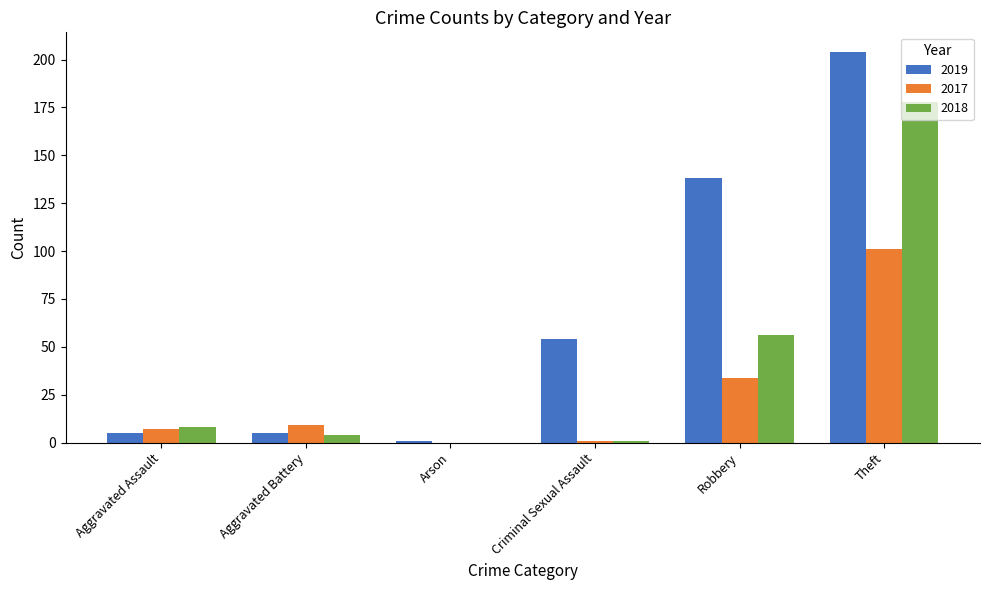

What are all the series names shown in the legend?

2019, 2017, 2018